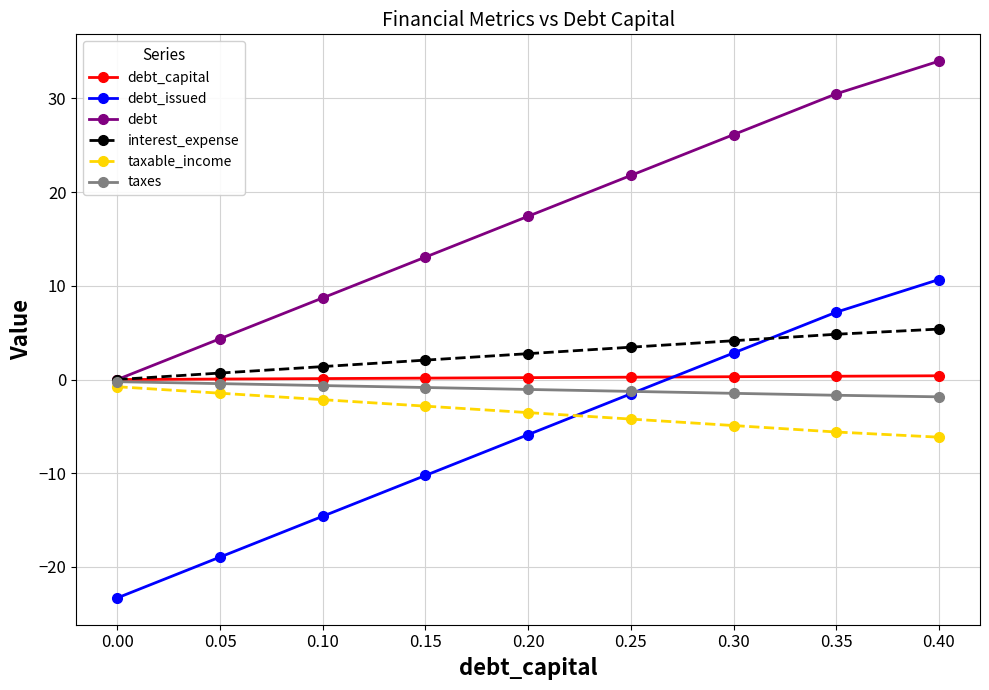

What is the value of the debt_issued point at the 6th from the left?

-1.5